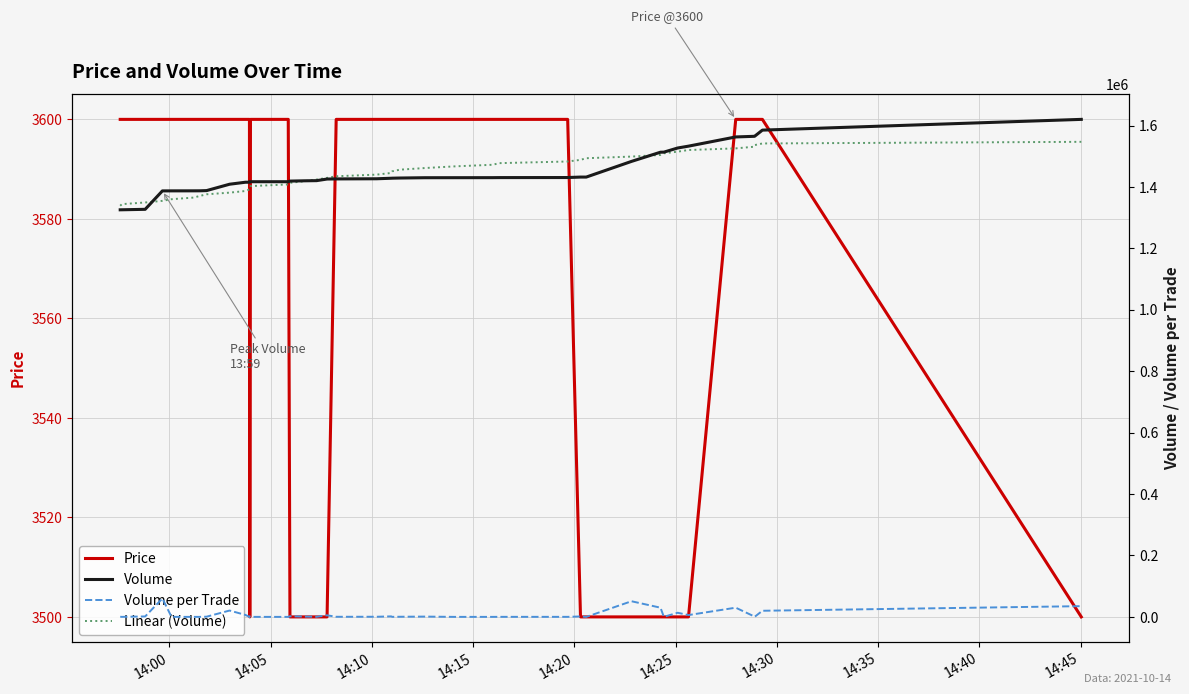

What are all the series names shown in the legend?

Price, Volume, Volume per Trade, Linear (Volume)